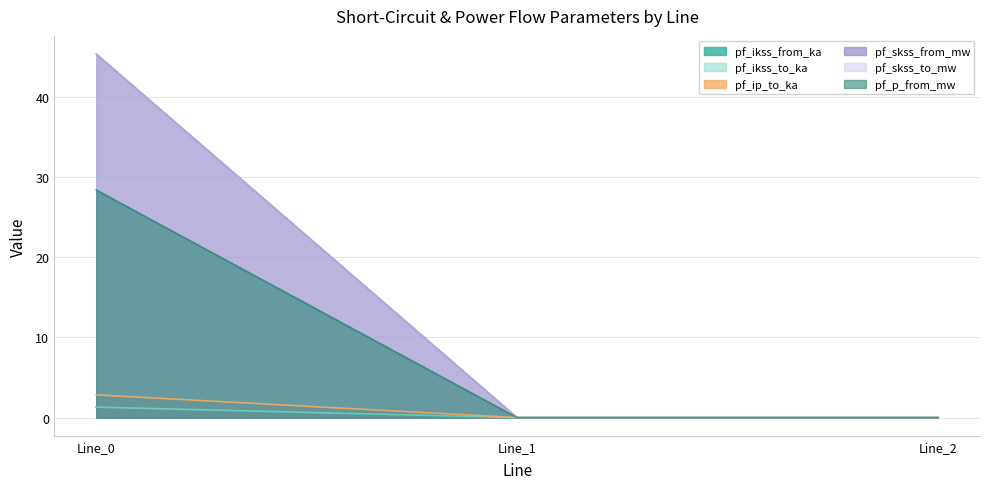

Does the chart display data point markers on the line(s)?

No